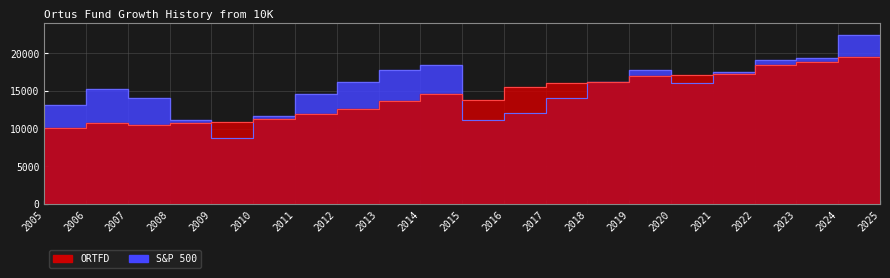

Where is the first local minimum for S&P 500?

2010